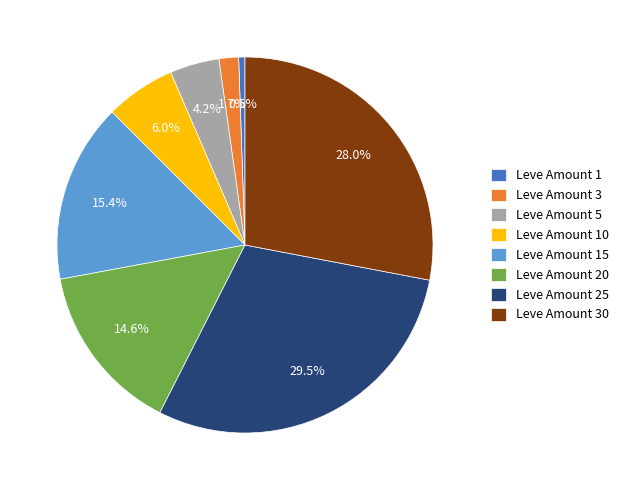

Which category has the smallest portion of the pie?

Leve Amount 1